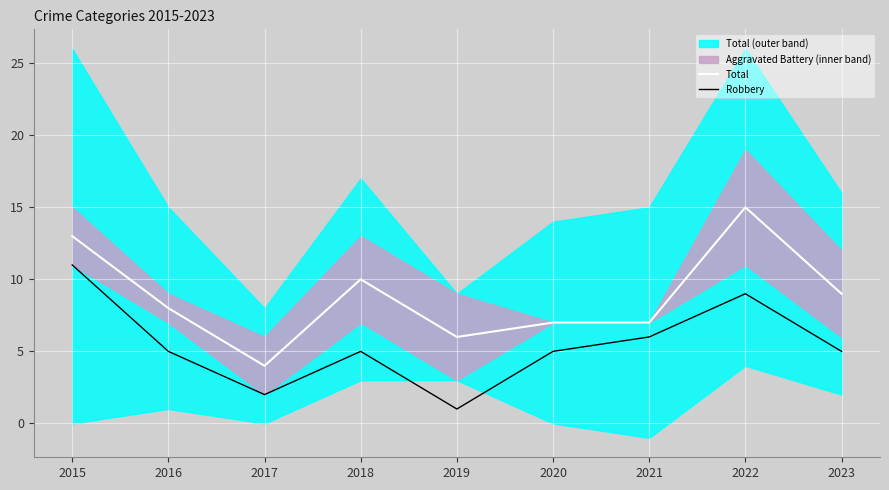

Which series has the largest range (max minus min)?

Total